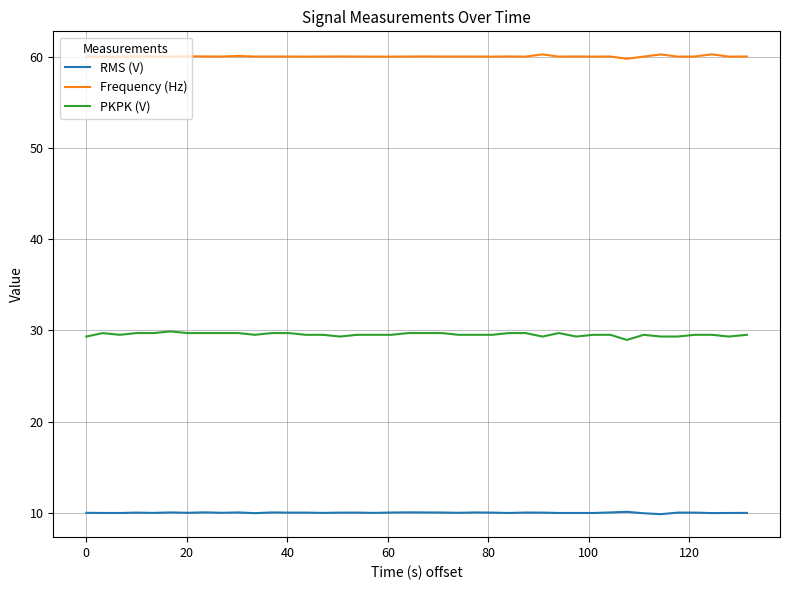

True or false: PKPK (V) and RMS (V) cross at least once.

False